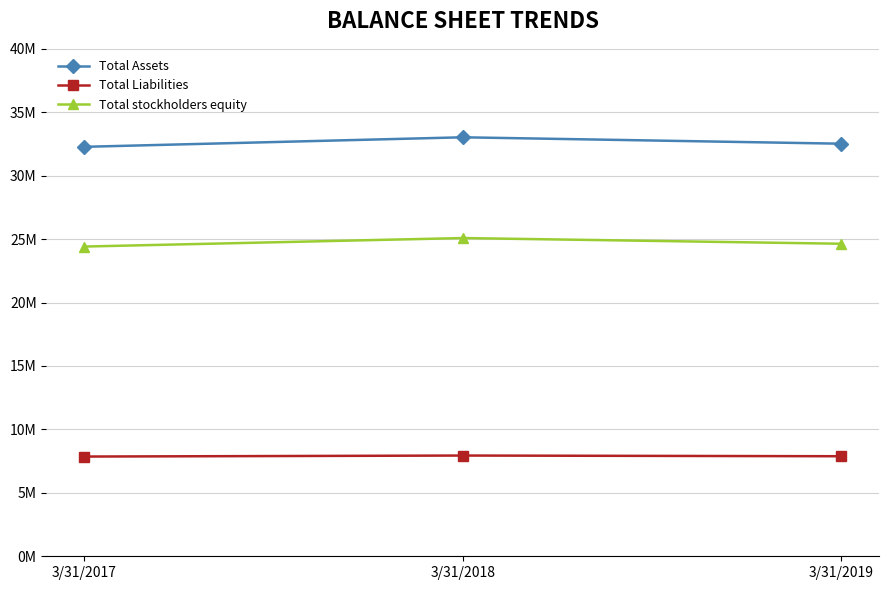

At how many categories does at least one series exceed 11099016?

3